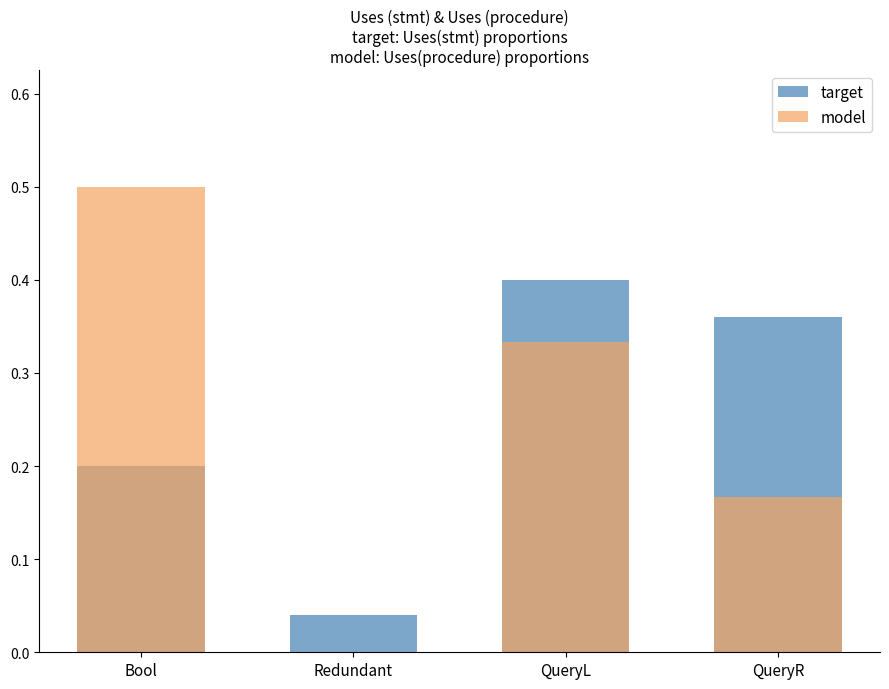

At which label is target closest to 0?

Redundant